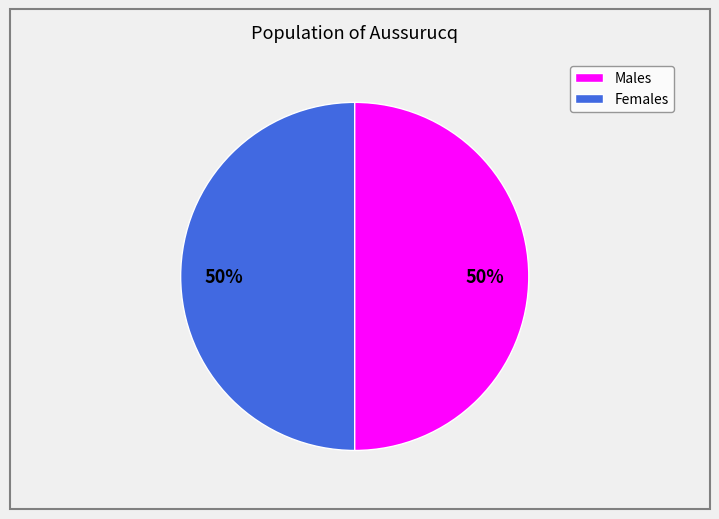

To the nearest percent, what is the average slice percentage?

50%